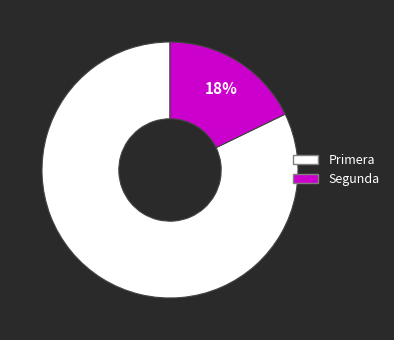

Is there any slice that represents more than half of the pie?

Yes